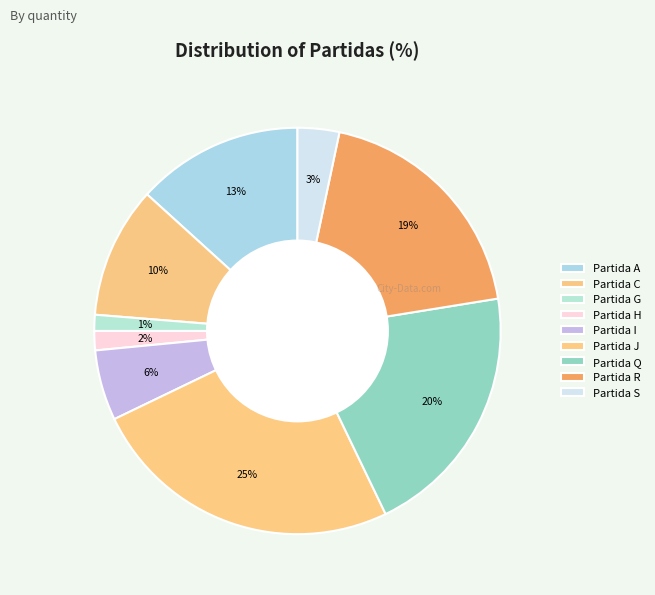

How many slices are in this pie chart?

9